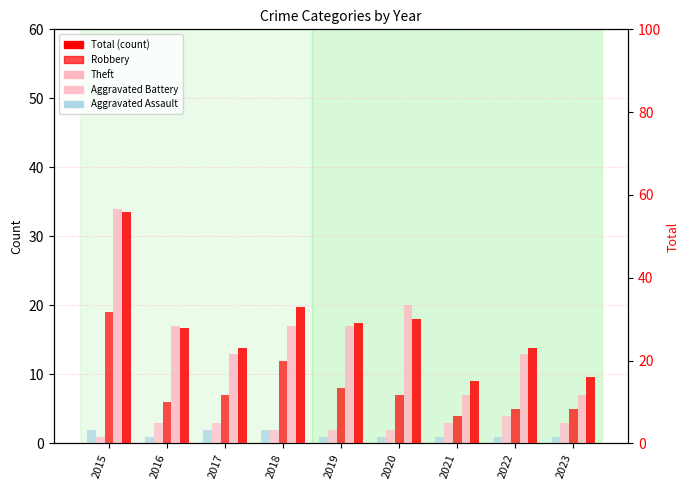

Is the value of Robbery at 2017 greater than the value of Aggravated Assault at 2021?

Yes